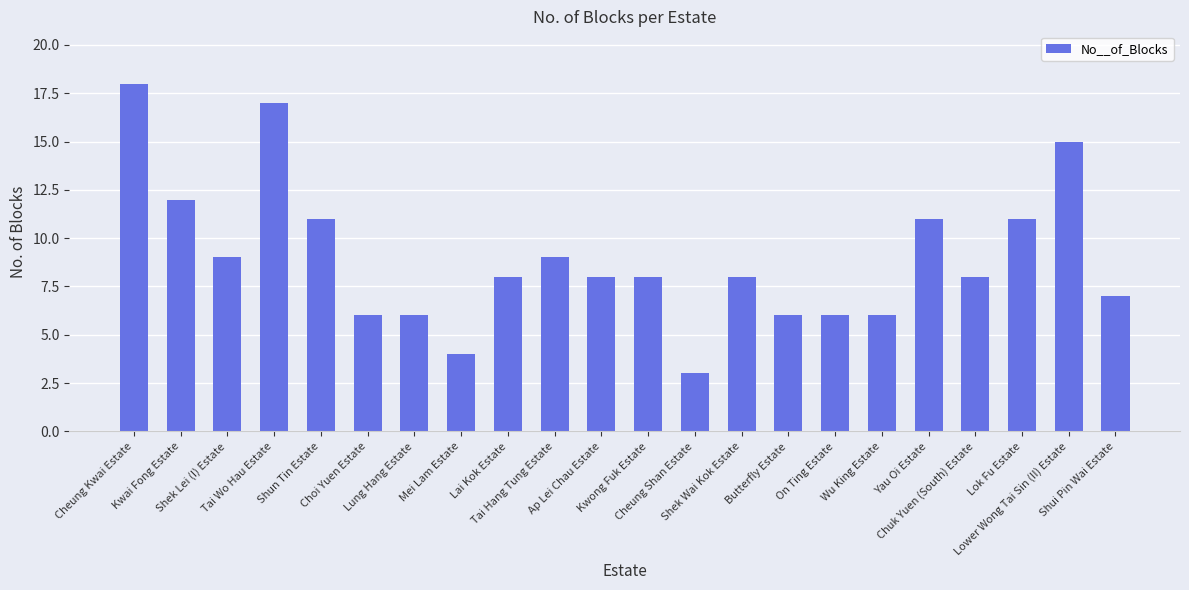

What is the smallest value displayed?

3